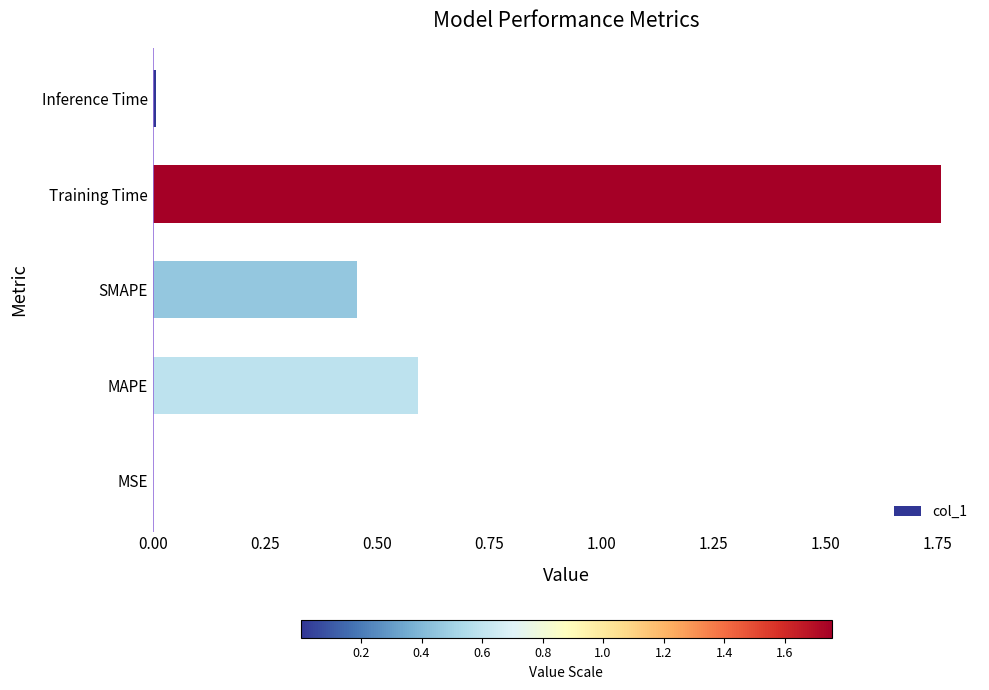

What is the sum of all values?

2.8